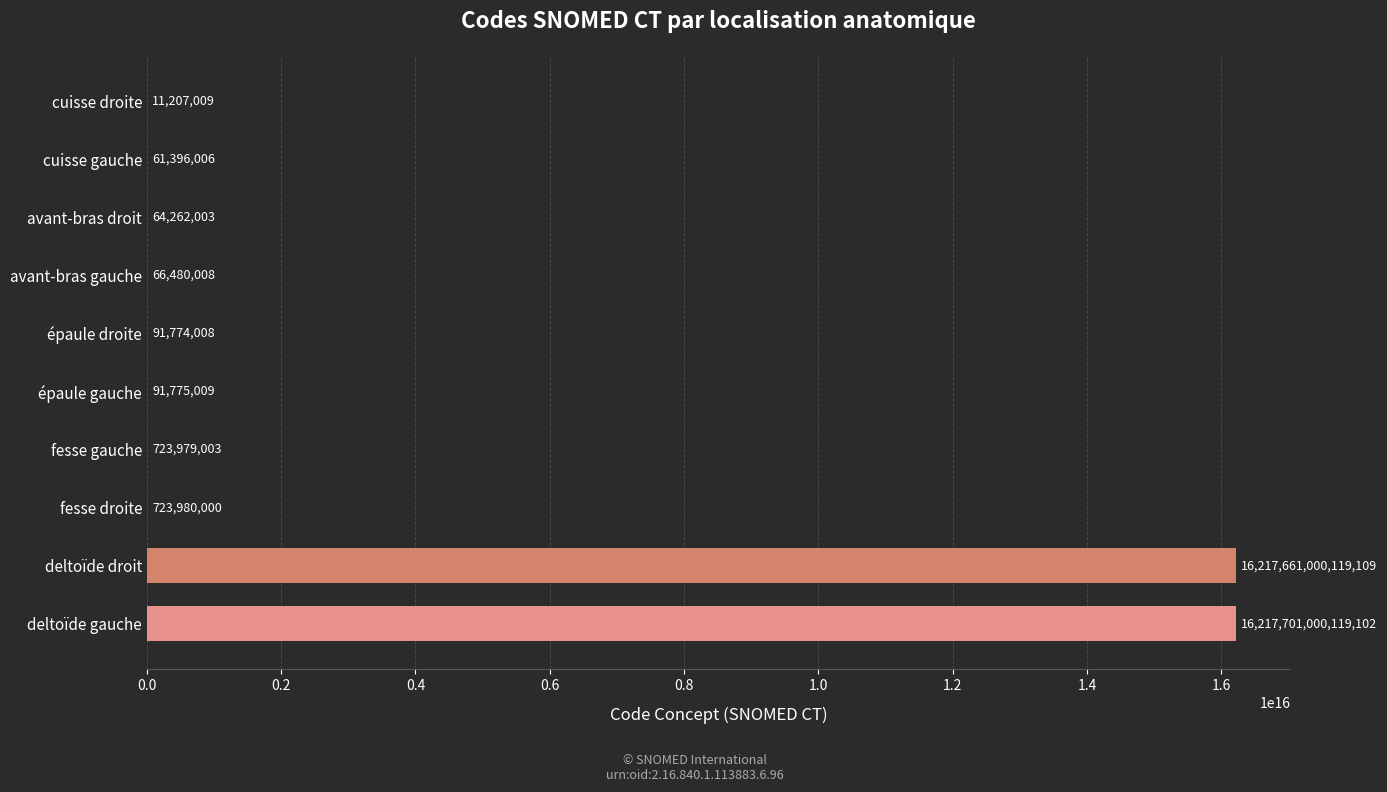

At which label is the value closest to 8108850505663056?

deltoïde droit